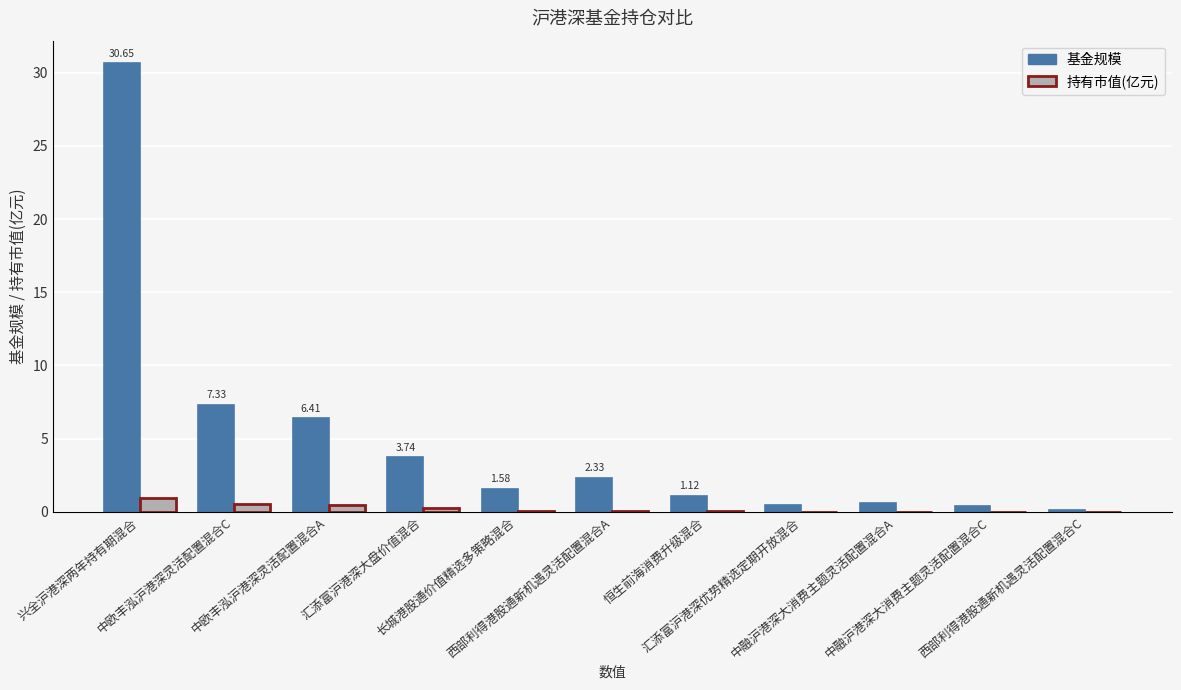

What is the sum of the 基金规模 values at 中融沪港深大消费主题灵活配置混合C and 长城港股通价值精选多策略混合?

2.0